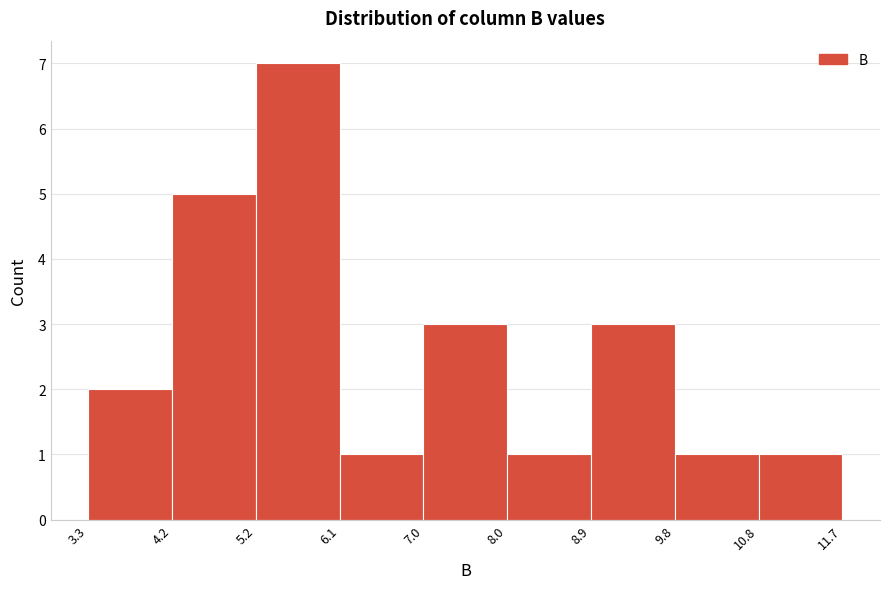

Reading left to right, list every bar in this chart as the range it spans on the x-axis followed by its height. The values are not printed on the chart, so give them approximately, as read against the axis.

3.3 to 4.2: 2
4.2 to 5.2: 5
5.2 to 6.1: 7
6.1 to 7.0: 1
7.0 to 8.0: 3
8.0 to 8.9: 1
8.9 to 9.8: 3
9.8 to 10.8: 1
10.8 to 11.7: 1